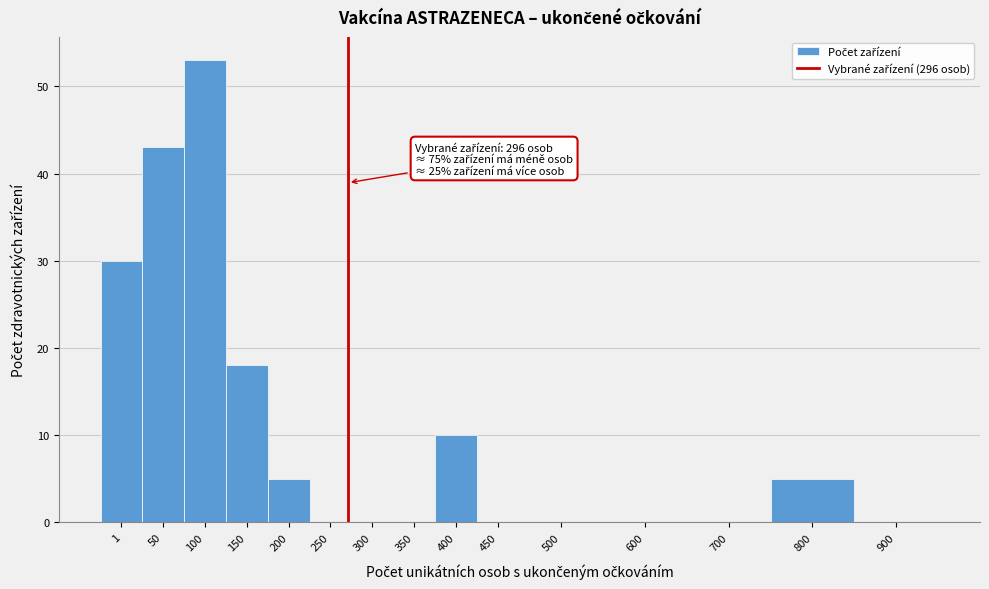

Reading right to left, transcribe all the data shown in this chart.

900=0	800=5	700=0	600=0	500=0	450=0	400=10	350=0	300=0	250=0	200=5	150=18	100=53	50=43	1=30